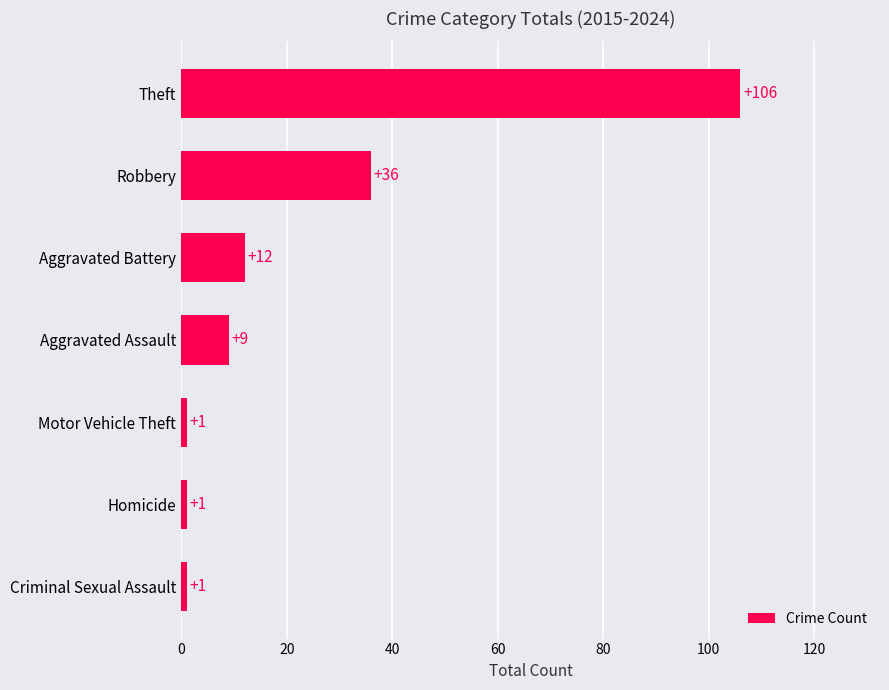

What value does the data have at Robbery?

36